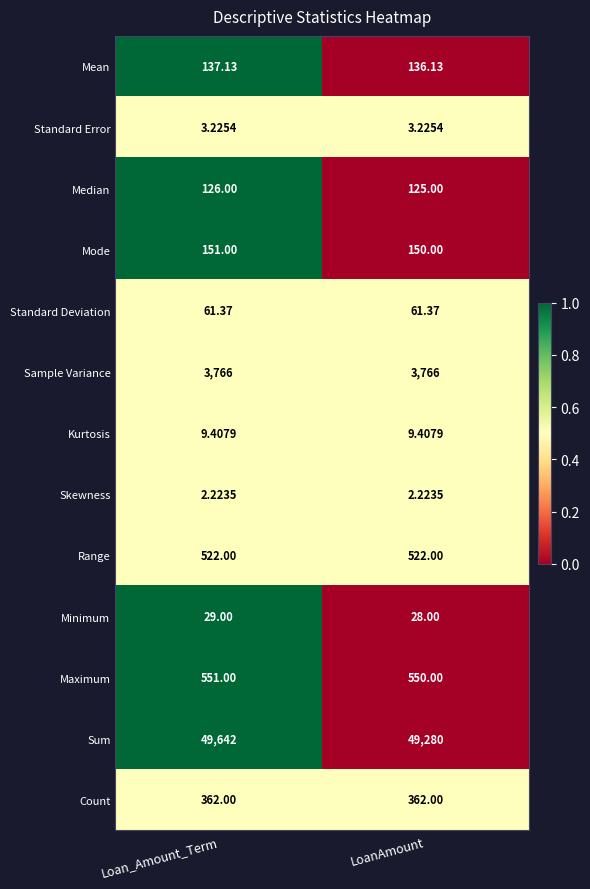

At which label is Minimum closest to 28?

LoanAmount